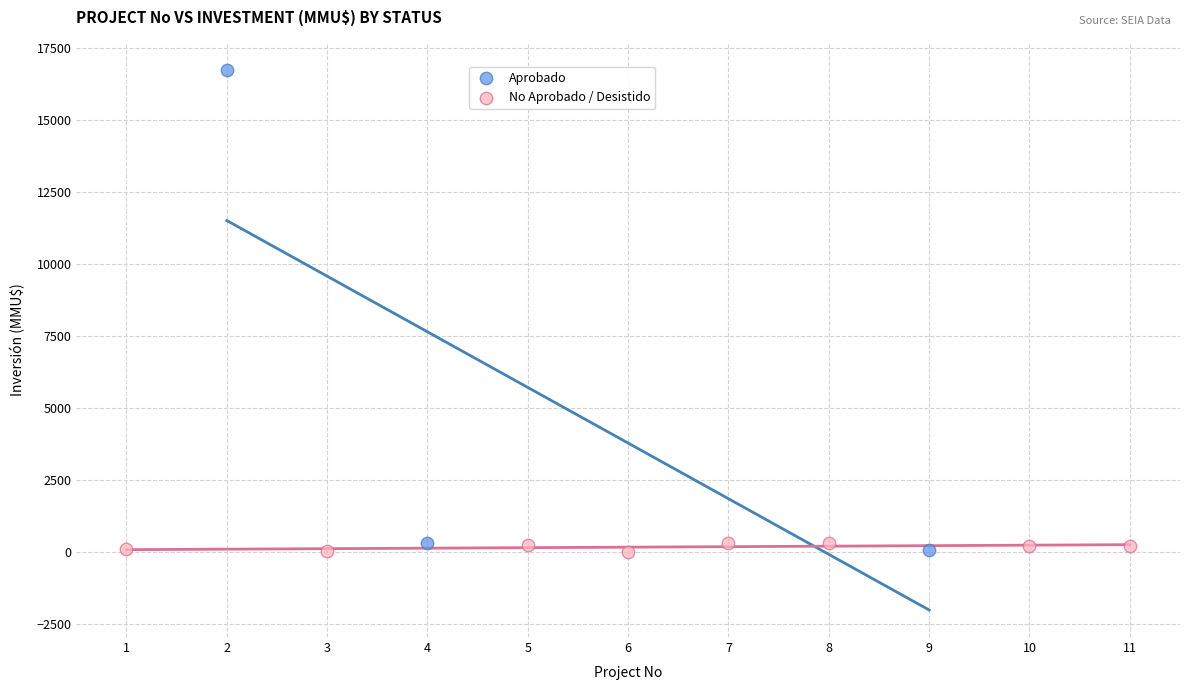

Which series has the widest spread of Y values?

Aprobado